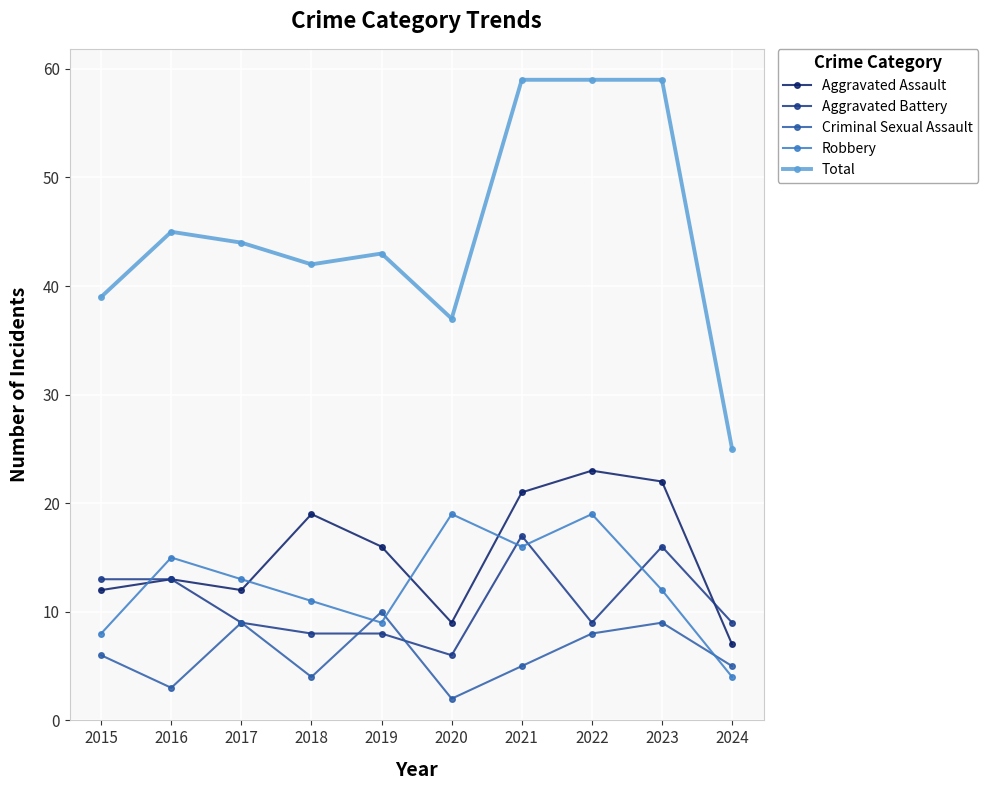

What is the value of the Robbery point at the 1st from the left?

8